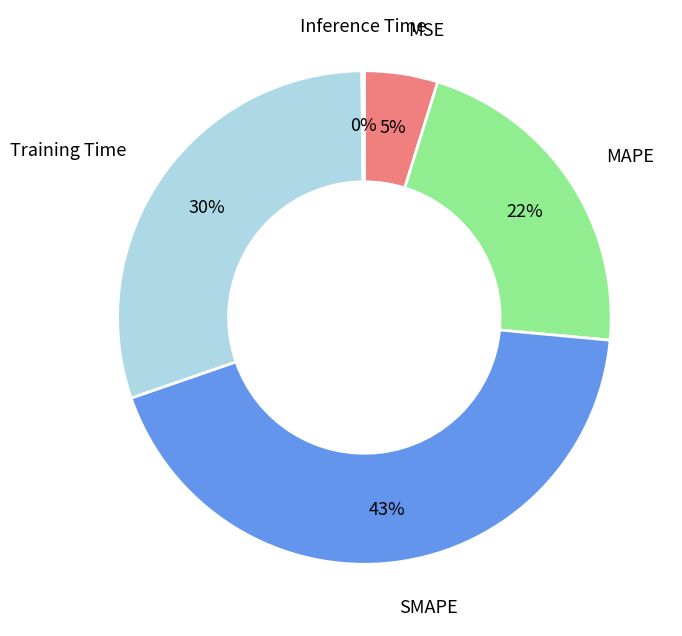

To the nearest percent, what is the average slice percentage?

20%